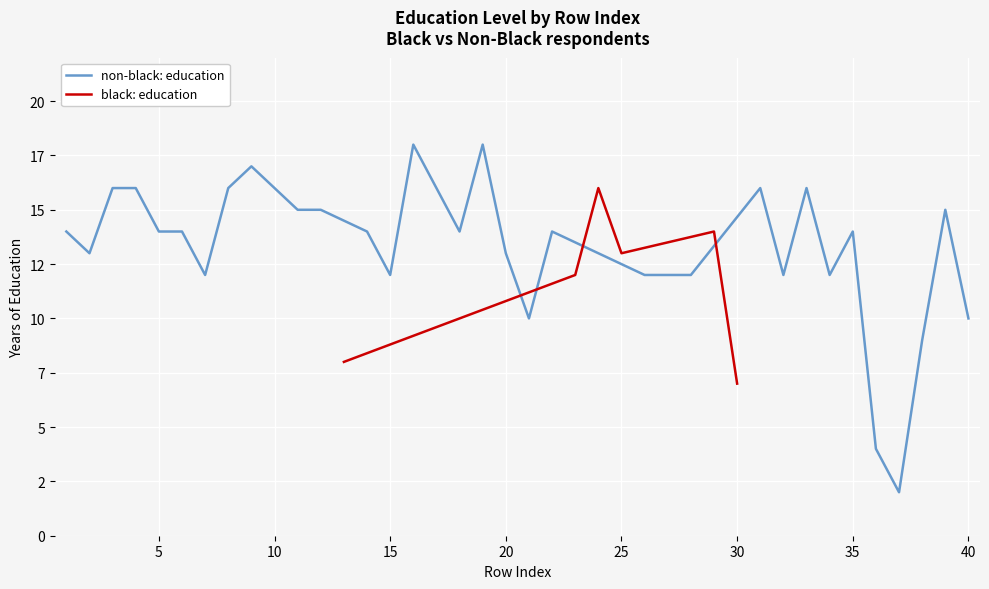

Between 12 and 3, which is larger?

3